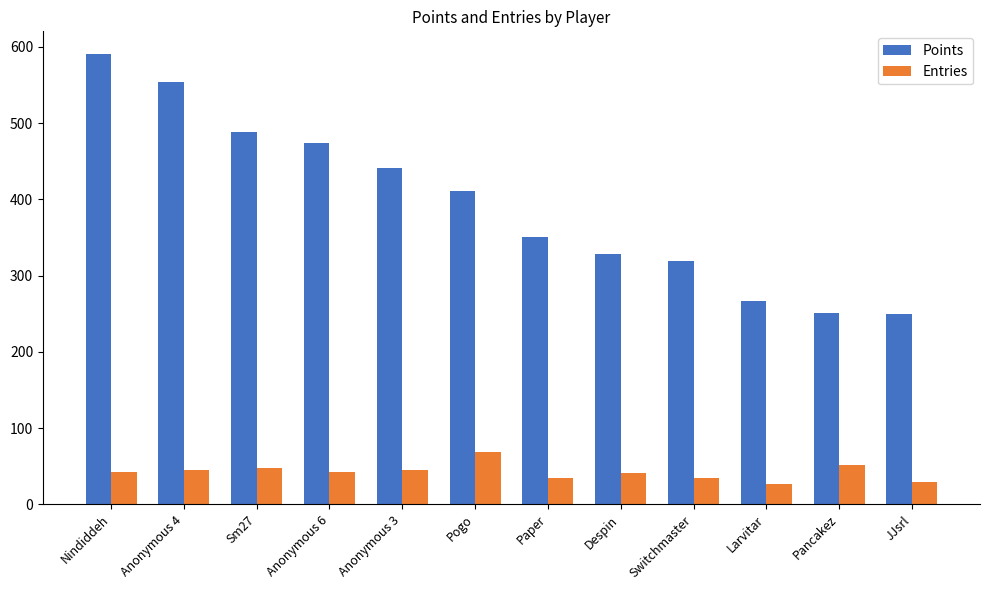

What is the sum of the Points values at Nindiddeh and Paper?

942